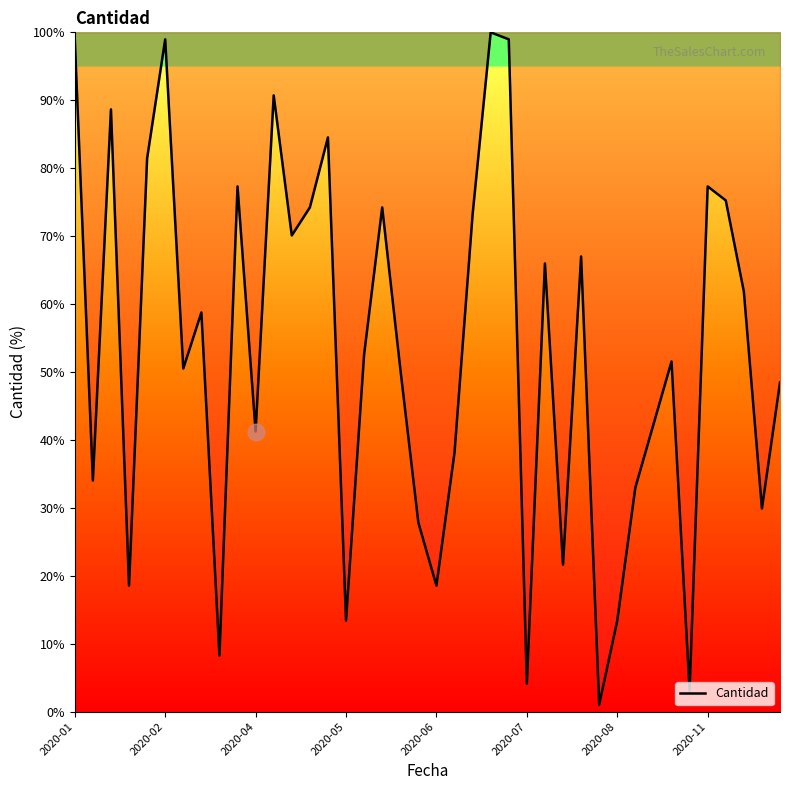

What is the greatest value displayed?

100.0